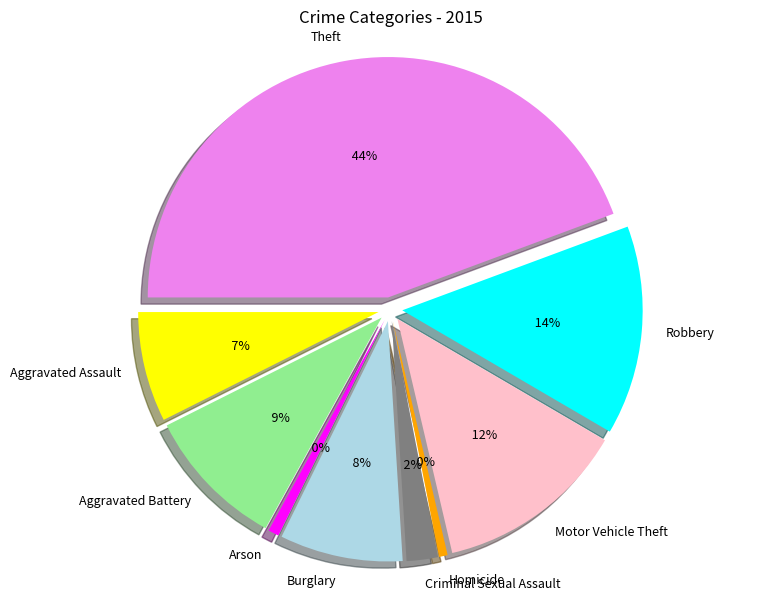

True or false: Aggravated Assault accounts for 7% of the total.

True